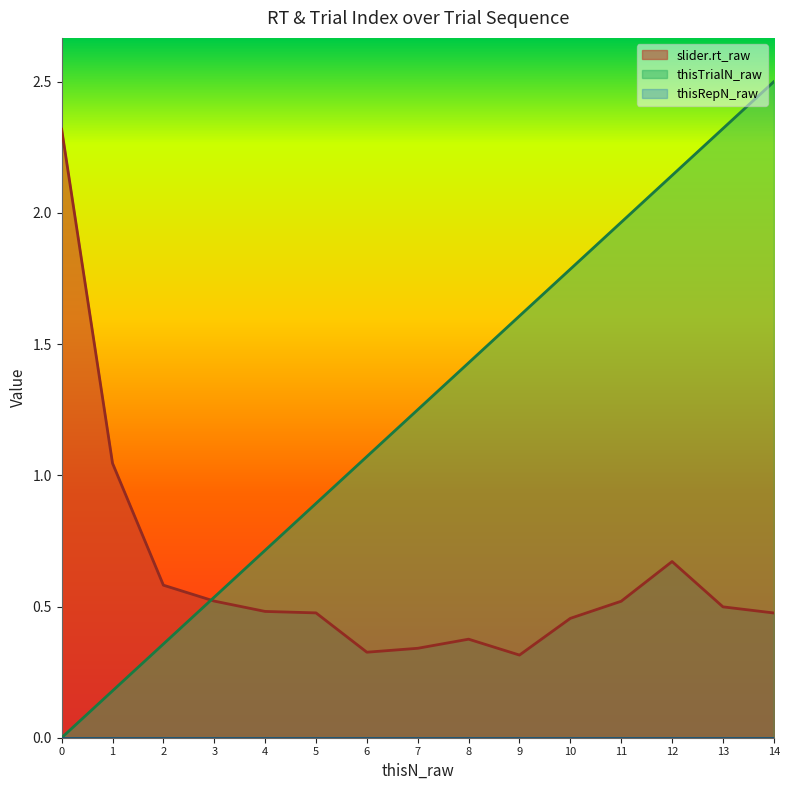

Is it true that slider.rt_raw equals 1.1 at 12?

False